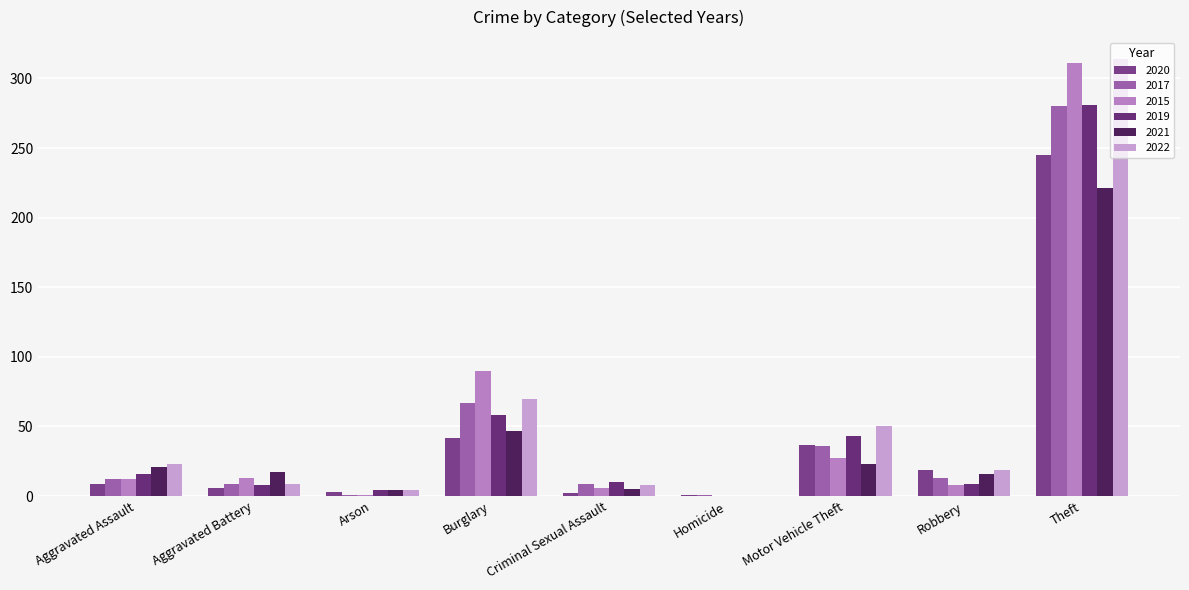

What is the average value of the 2021 series?

39